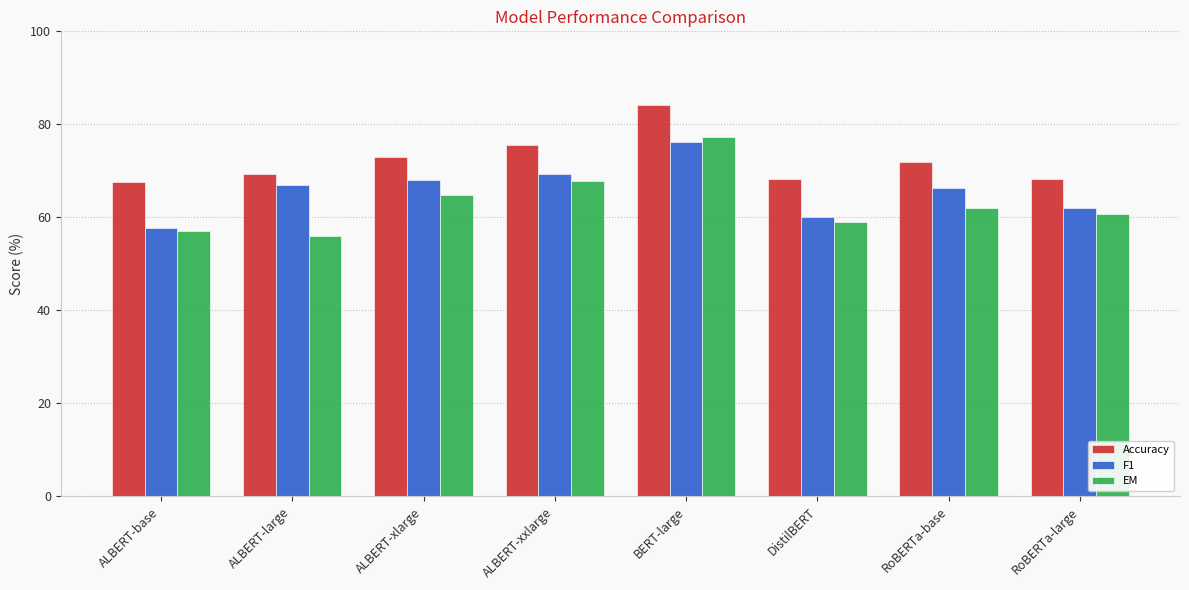

Which series has the largest total across all categories?

Accuracy